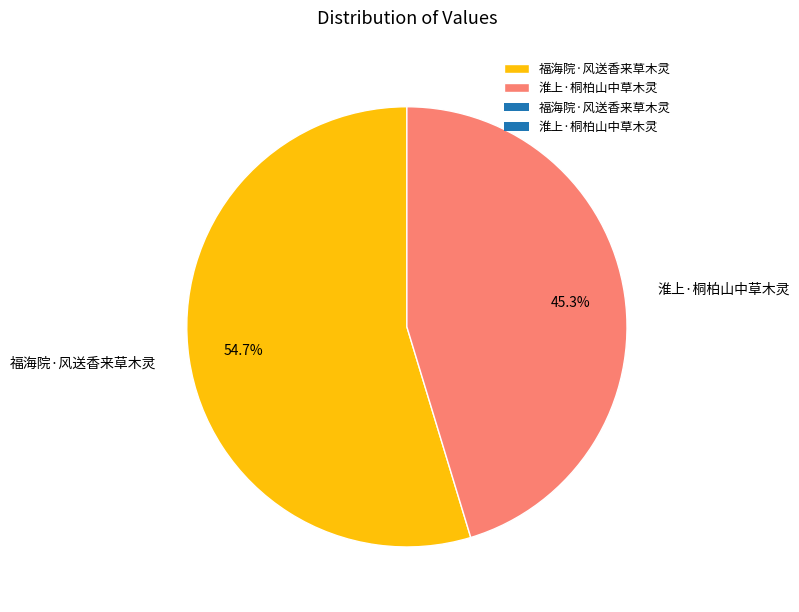

To the nearest percent, what is the difference between the 福海院·风送香来草木灵 and 淮上·桐柏山中草木灵 slice percentages?

9%